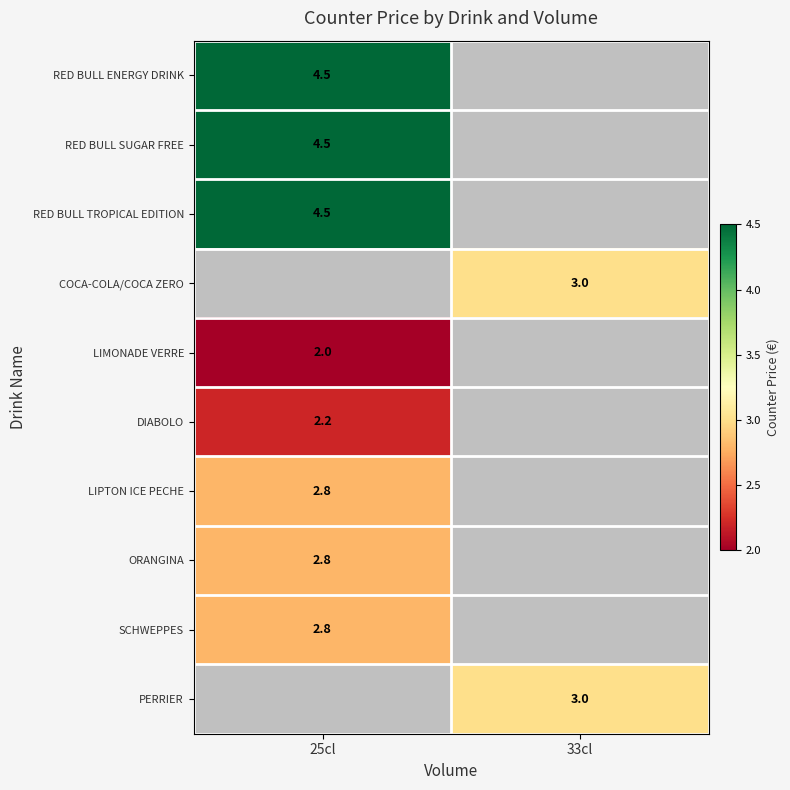

What is the difference between the highest and lowest values at 25cl?

2.5